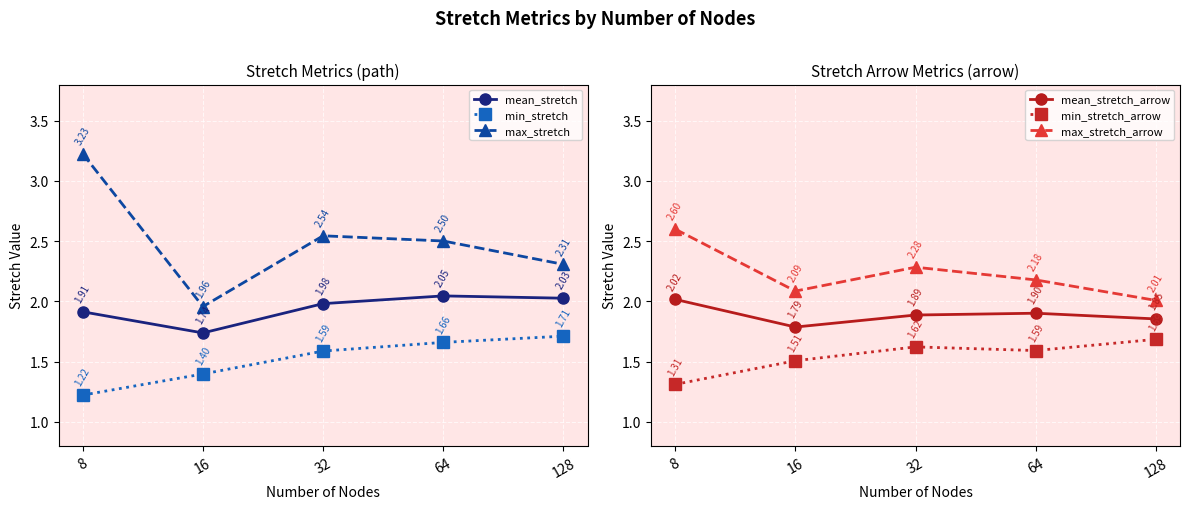

How many interior local peaks does the mean_stretch_arrow series have?

1